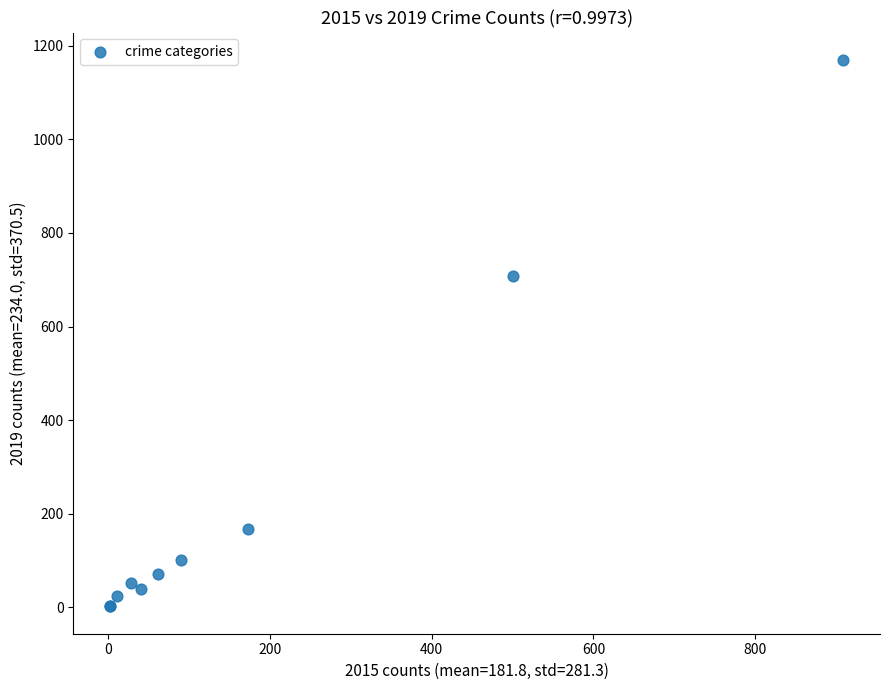

What Y value in the scatter plot is closest to 586?

709